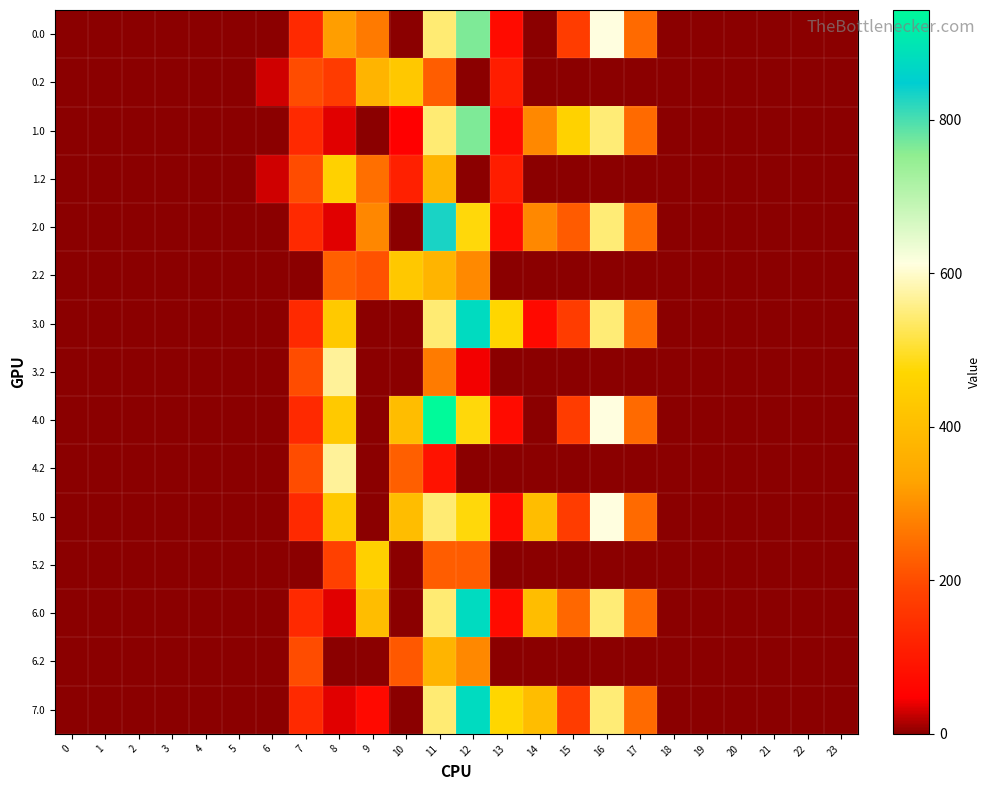

Rank the series by their maximum value, from lowest to highest.

6.2, 0.2, 2.2, 5.2, 1.2, 3.2, 4.2, 5.0, 0.0, 1.0, 2.0, 3.0, 6.0, 7.0, 4.0